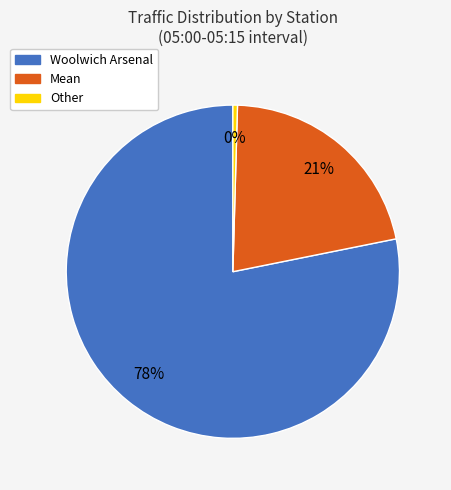

Is there any slice that represents more than half of the pie?

Yes